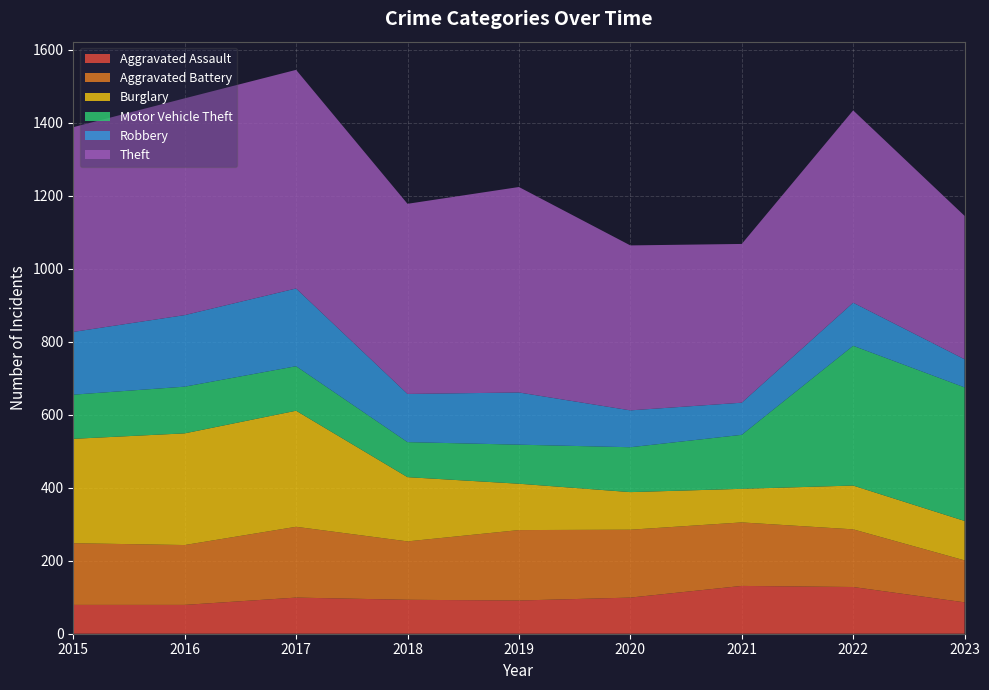

Reading left to right, extract all data points from this chart.

Aggravated Assault: 2015=79	2016=79	2017=99	2018=93	2019=91	2020=99	2021=131	2022=128	2023=86
Aggravated Battery: 2015=169	2016=164	2017=194	2018=160	2019=193	2020=186	2021=174	2022=158	2023=115
Burglary: 2015=286	2016=306	2017=318	2018=176	2019=127	2020=103	2021=92	2022=120	2023=108
Motor Vehicle Theft: 2015=121	2016=128	2017=122	2018=96	2019=107	2020=123	2021=148	2022=383	2023=366
Robbery: 2015=172	2016=196	2017=213	2018=132	2019=143	2020=101	2021=88	2022=118	2023=77
Theft: 2015=561	2016=594	2017=599	2018=521	2019=563	2020=452	2021=435	2022=527	2023=393